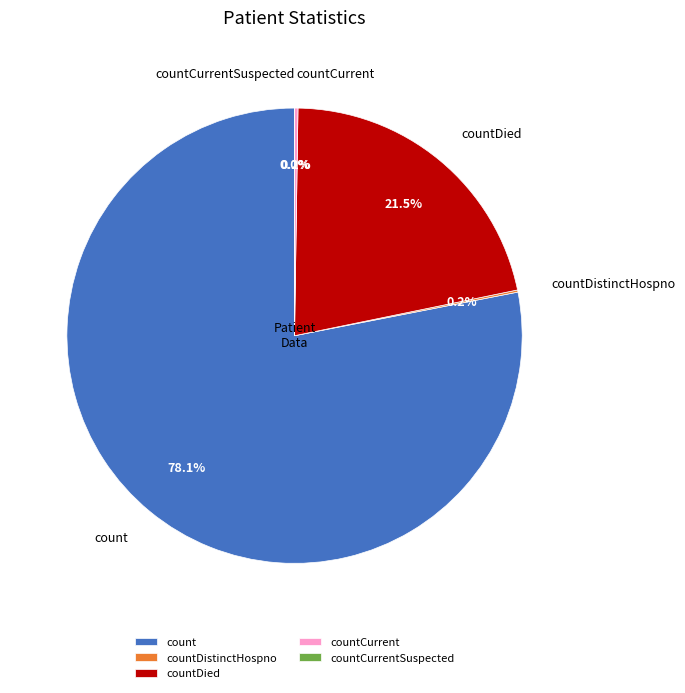

How many segments does this pie chart have?

5